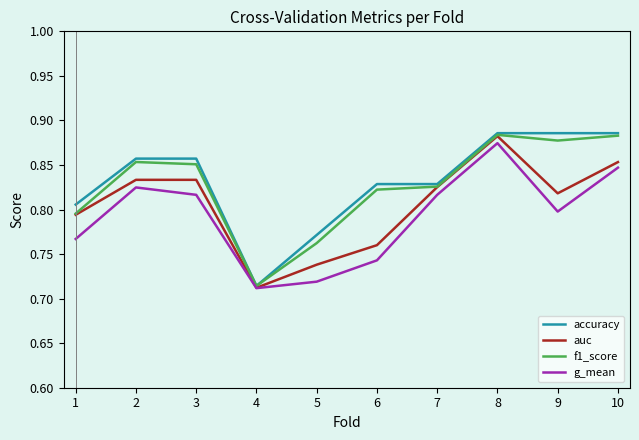

At how many categories does at least one series exceed 0?

10